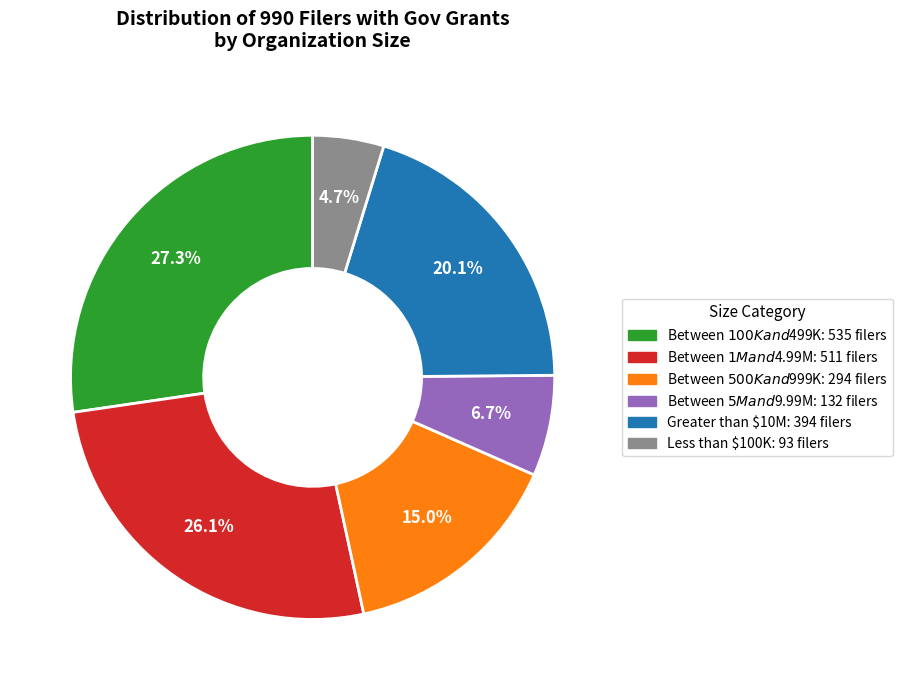

To the nearest percent, what is the difference between the Greater than $10M and Between $1M and $4.99M slice percentages?

6%